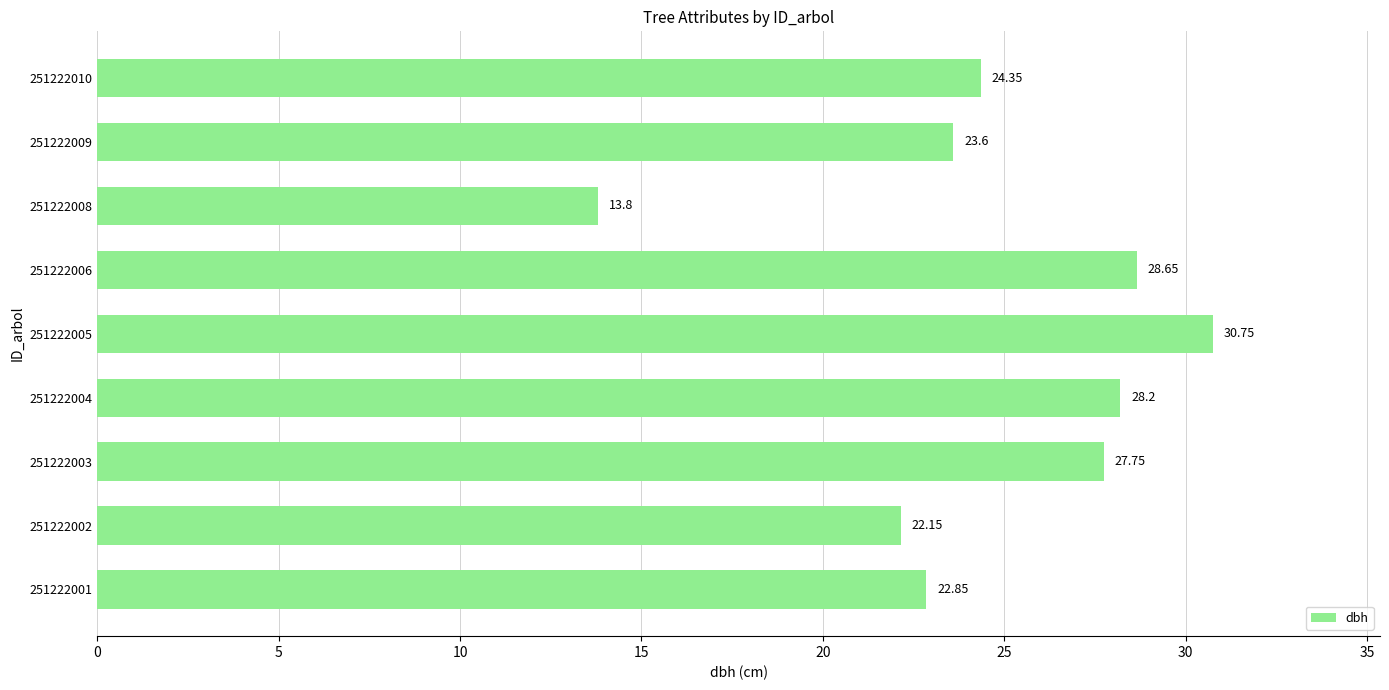

How many bars are there in total?

9